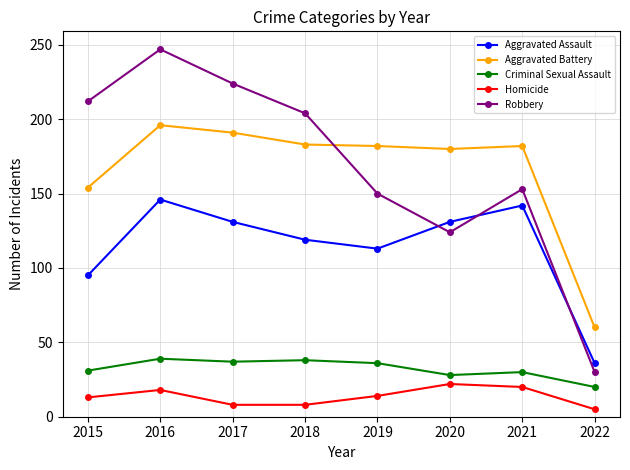

Between 2016 and 2021, which series saw the biggest shift?

Robbery